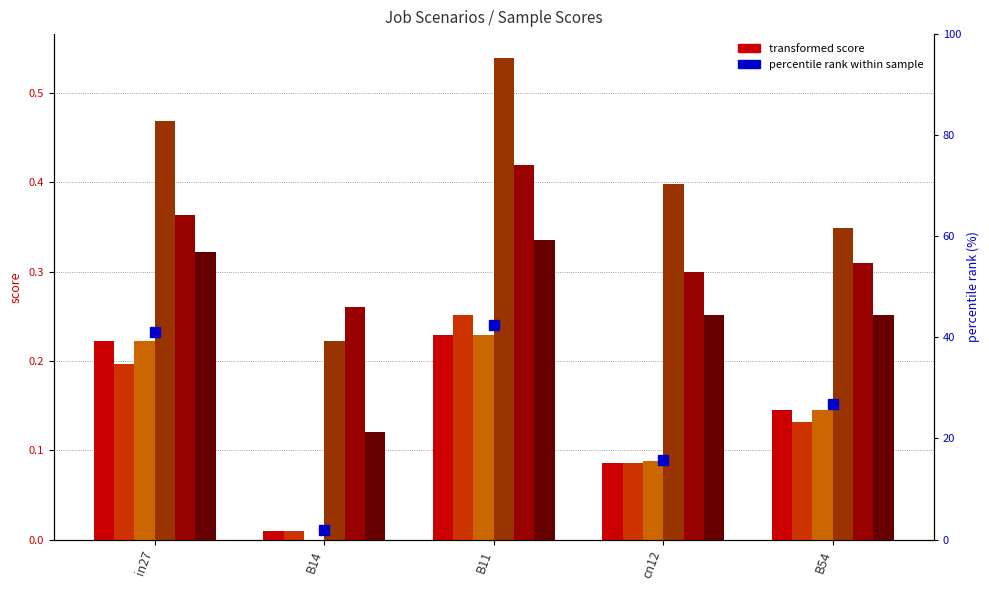

List the labels in order of job388_scenario2_743 value, smallest first.

B14, cn12, B54, in27, B11